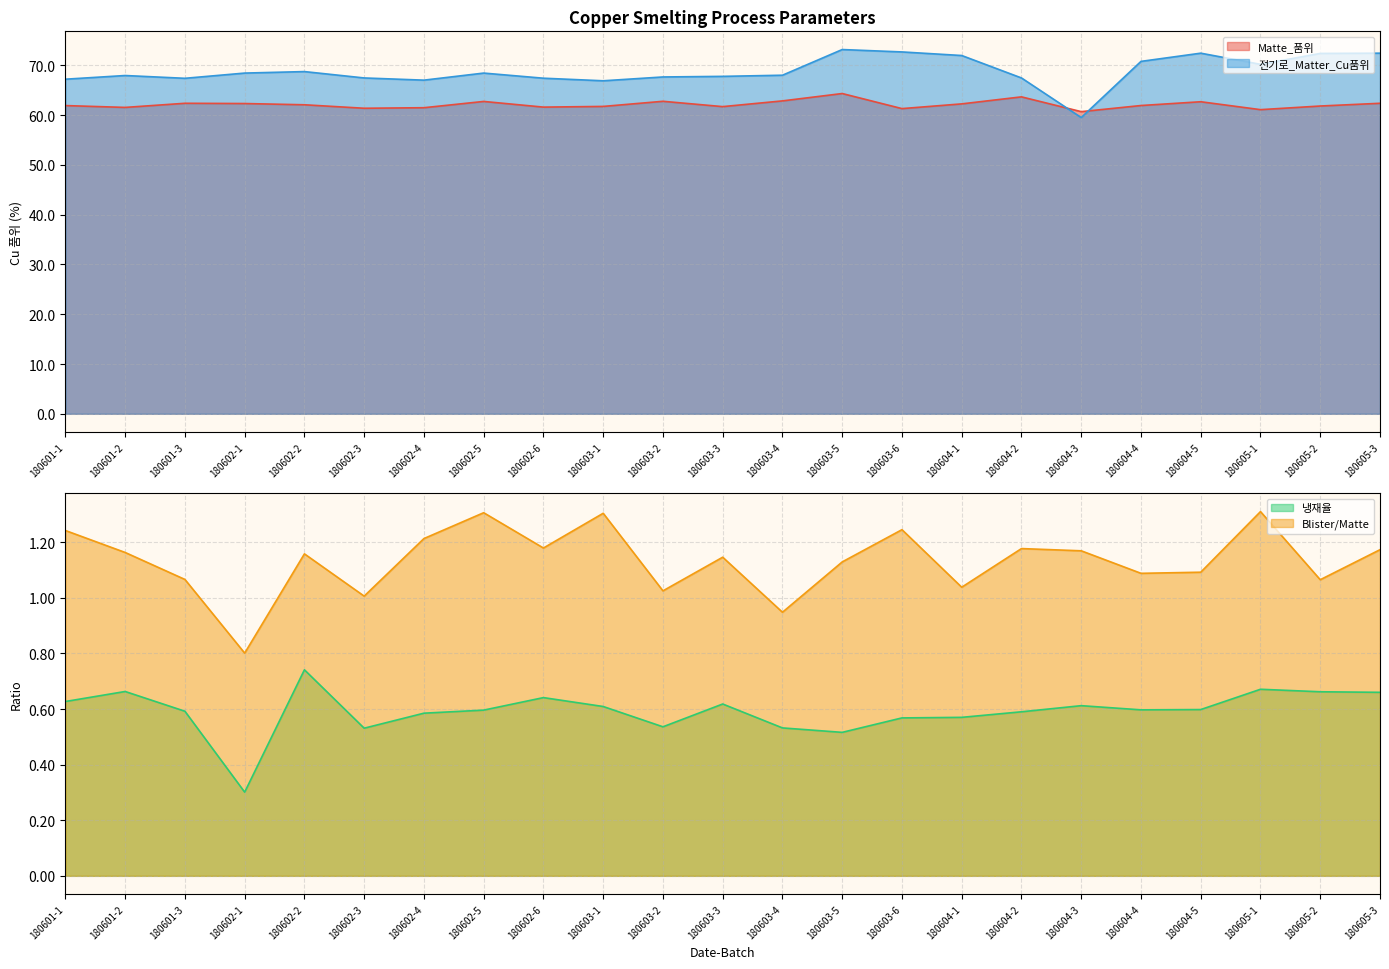

The Blister/Matte series shows 1.9 at 180604-3. True or false?

False